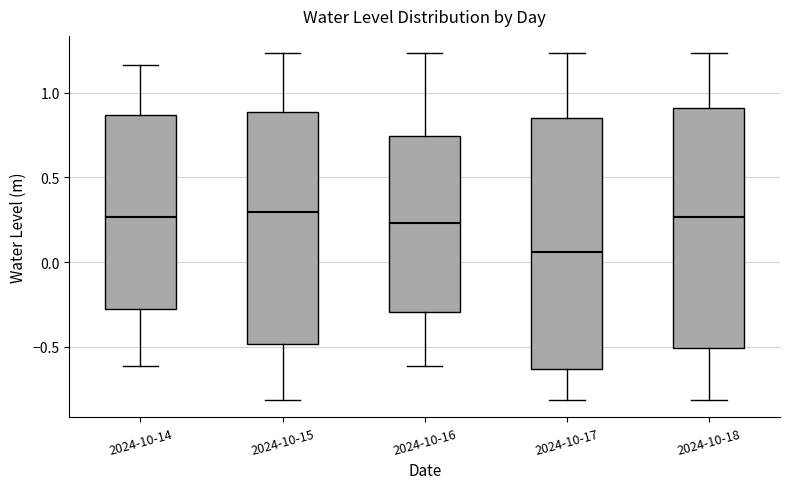

Where is the lower edge of the box for 2024-10-18 on the y-axis? The values are not printed on the chart, so give them approximately, as read against the axis.

-0.50